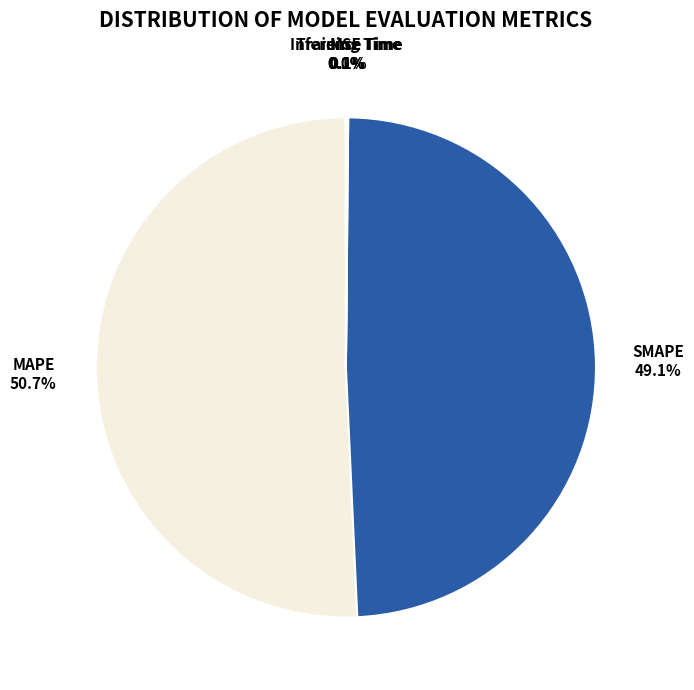

What percentage is NOT represented by MAPE?

49.3%